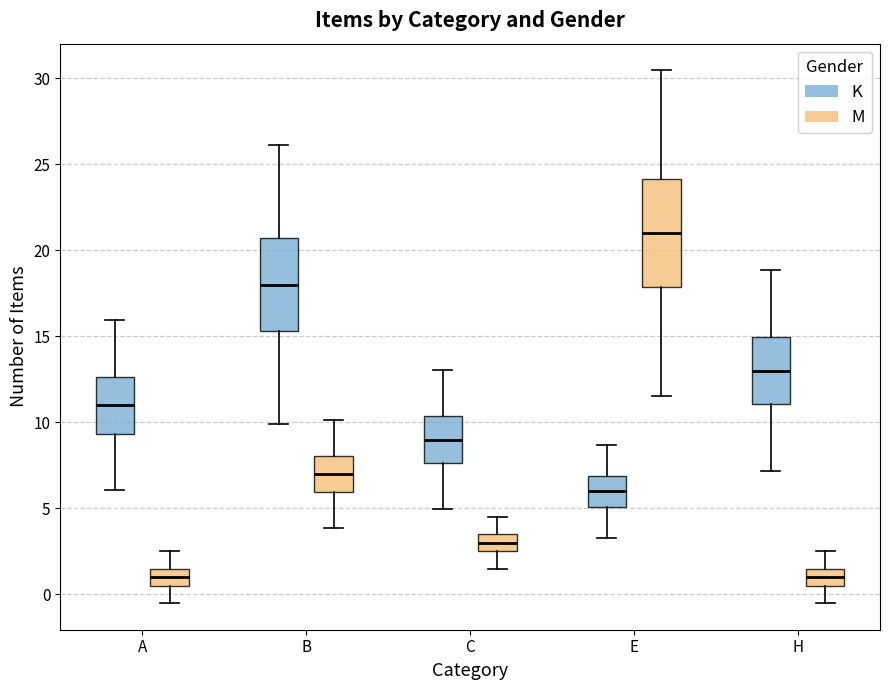

Which box is the tallest, from its lower edge to its upper edge?

E (M)